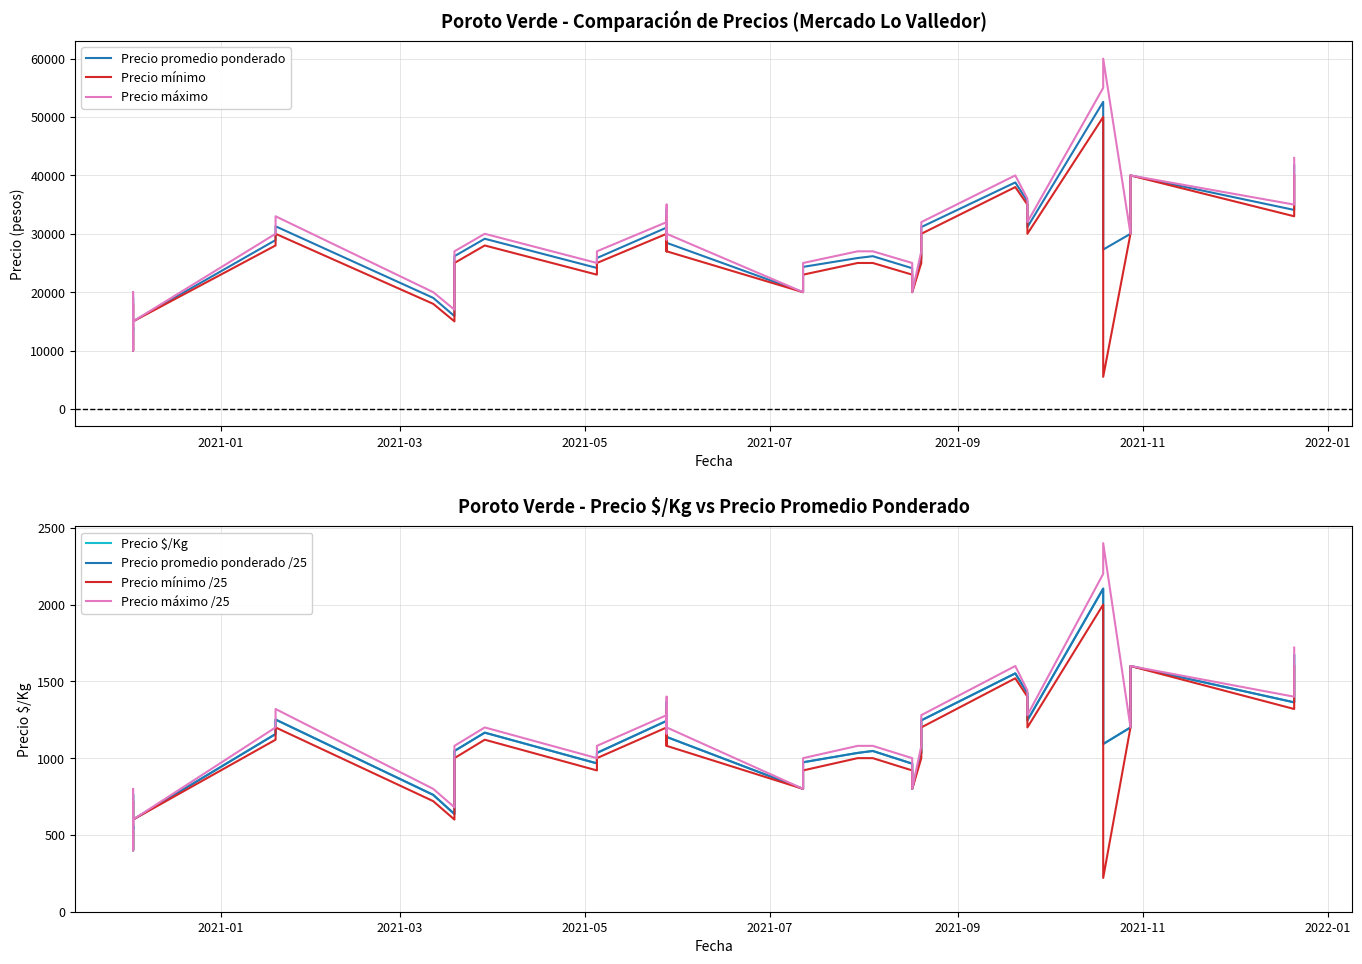

At 2021-07-12, list the series in order from smallest to largest.

Precio $/Kg, Precio minimo, Precio promedio ponderado, Precio maximo